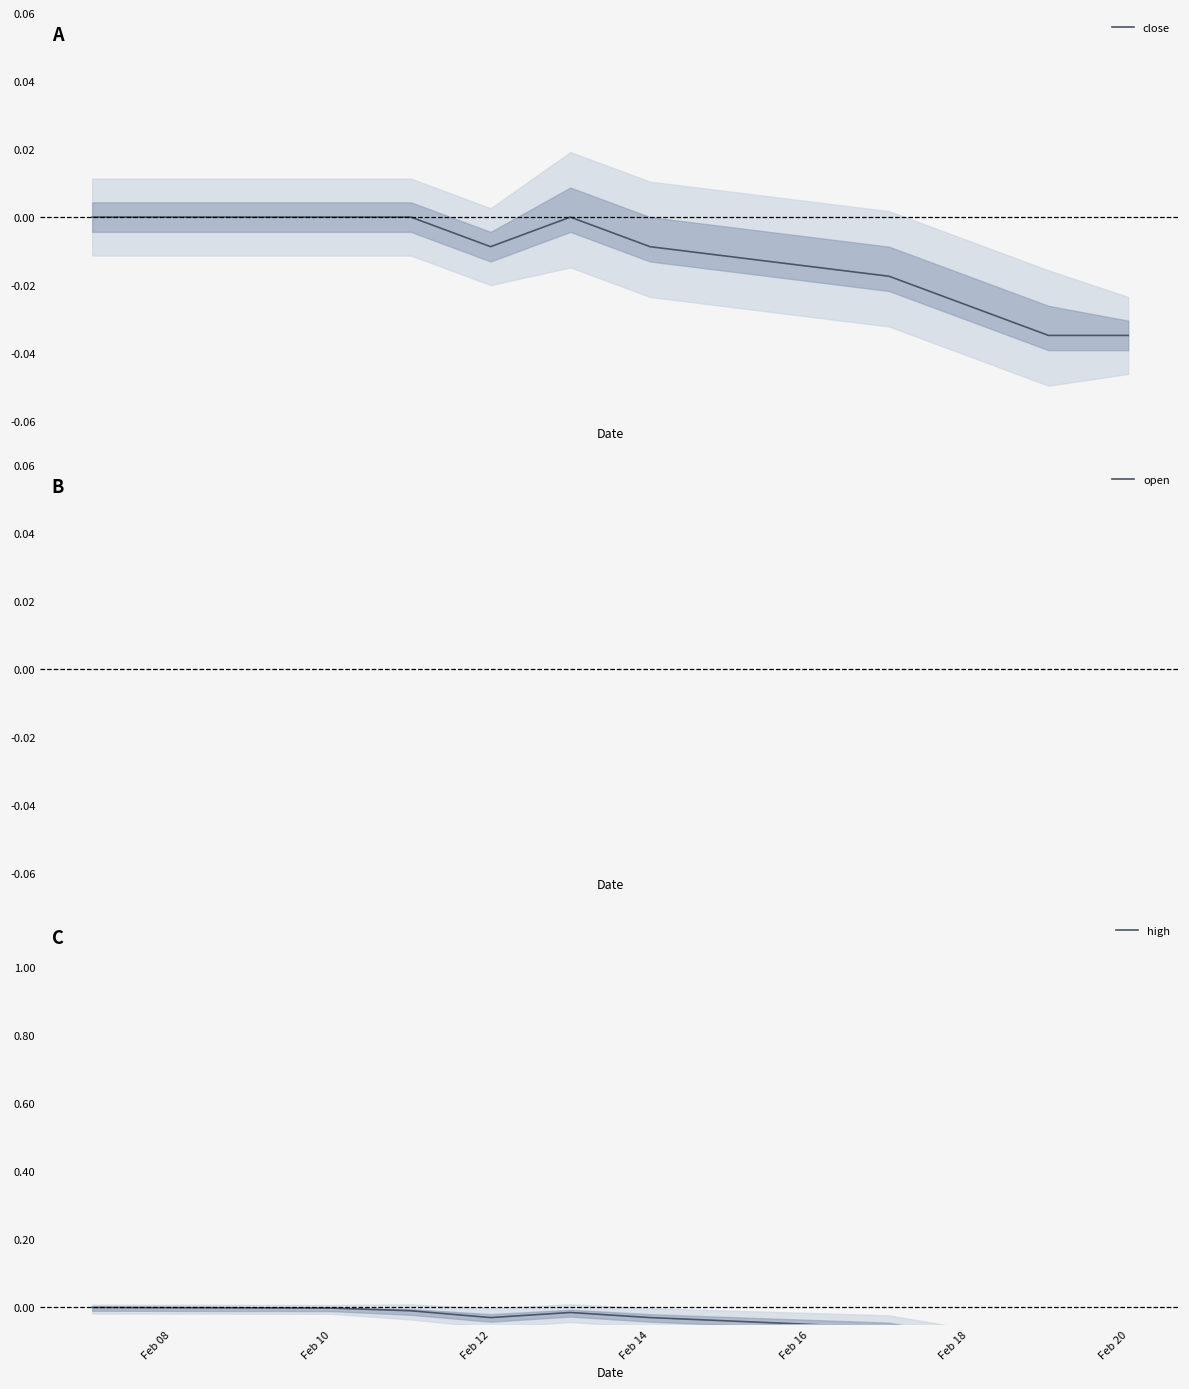

What is the total value across all series at Feb 16?

-1.0